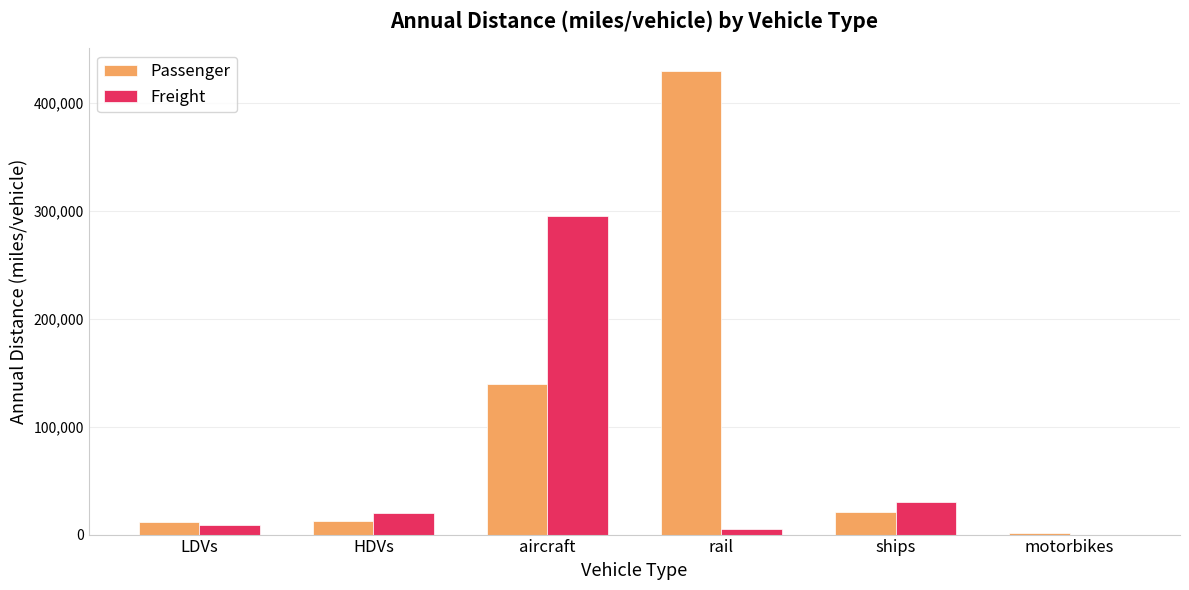

At which label is Freight closest to 147460?

ships